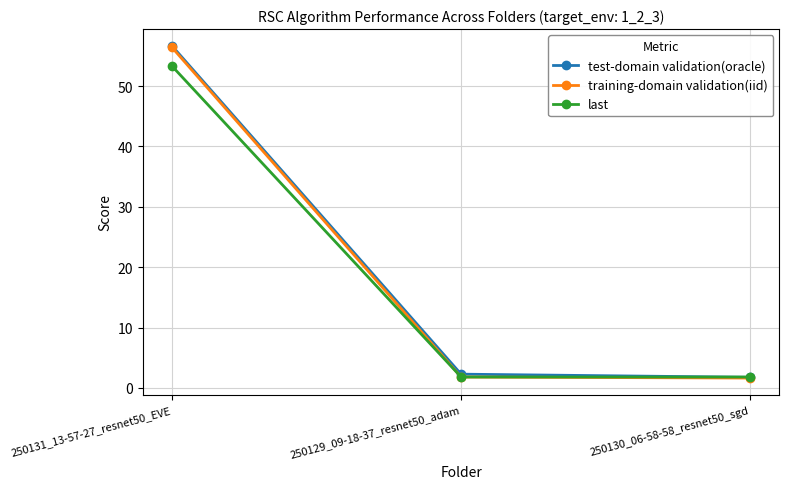

At which category is the sum across all series the highest?

250131_13-57-27_resnet50_EVE